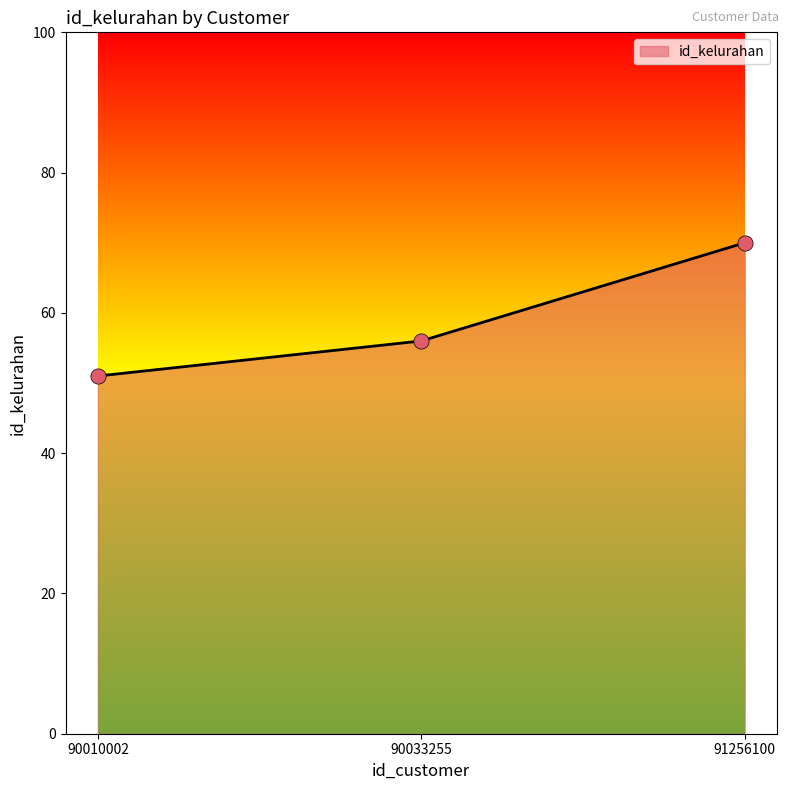

Approximately how many times larger is the value at 91256100 compared to 90010002?

1.4